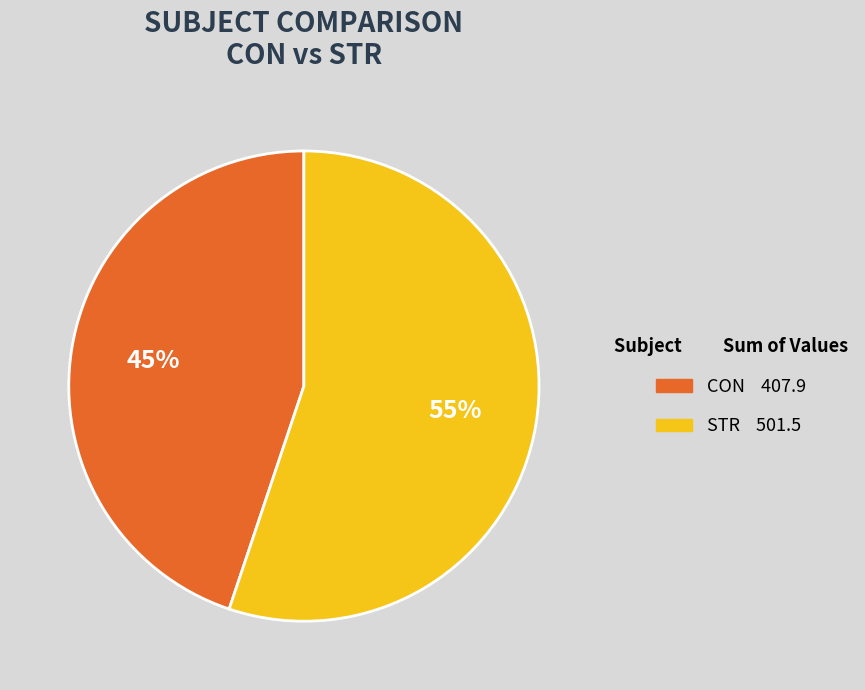

Between STR and CON, which is larger?

STR